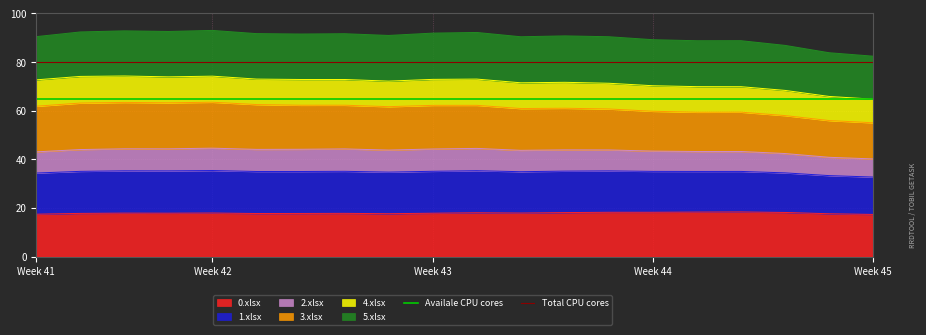

What is the highest value of the 0.xlsx series?

18.4